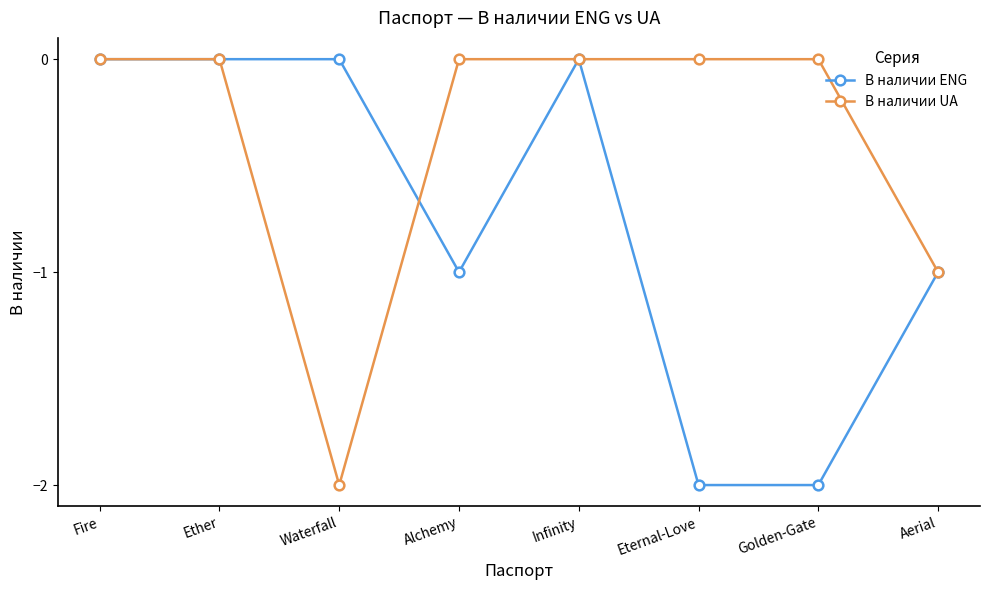

Is this an area chart (filled region under the line)?

No